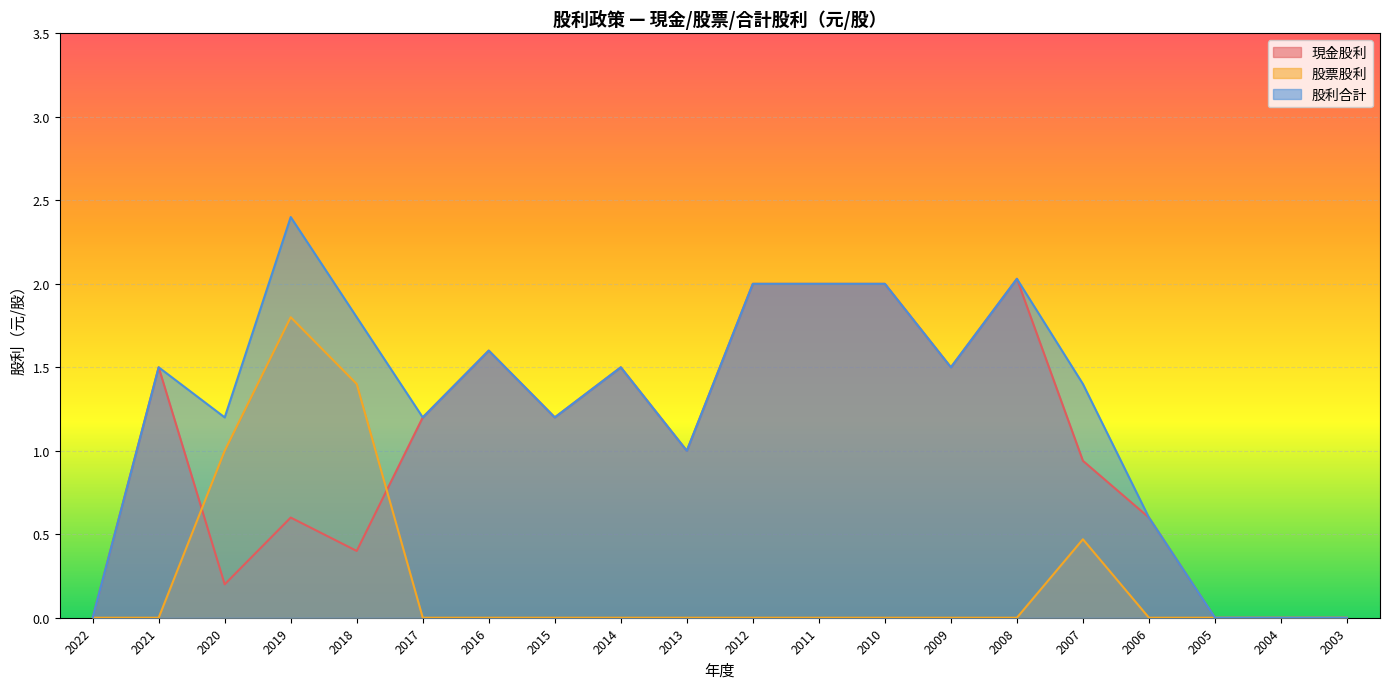

Which series has the largest total across all categories?

股利合計